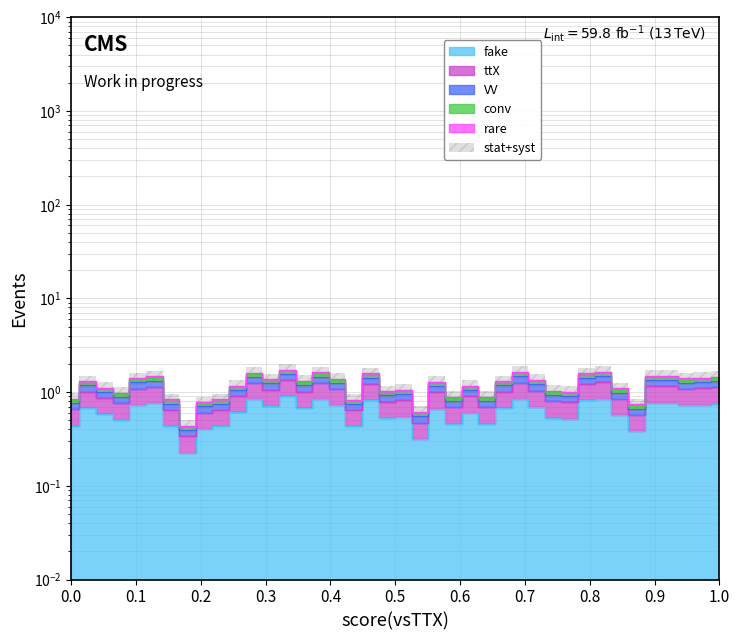

How many values in the conv series are below 1?

14